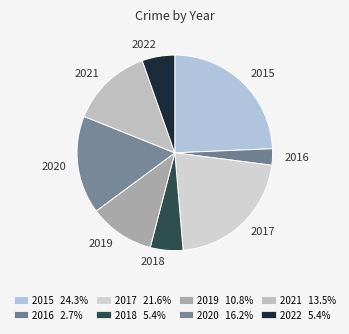

Count the number of slices in the pie.

8